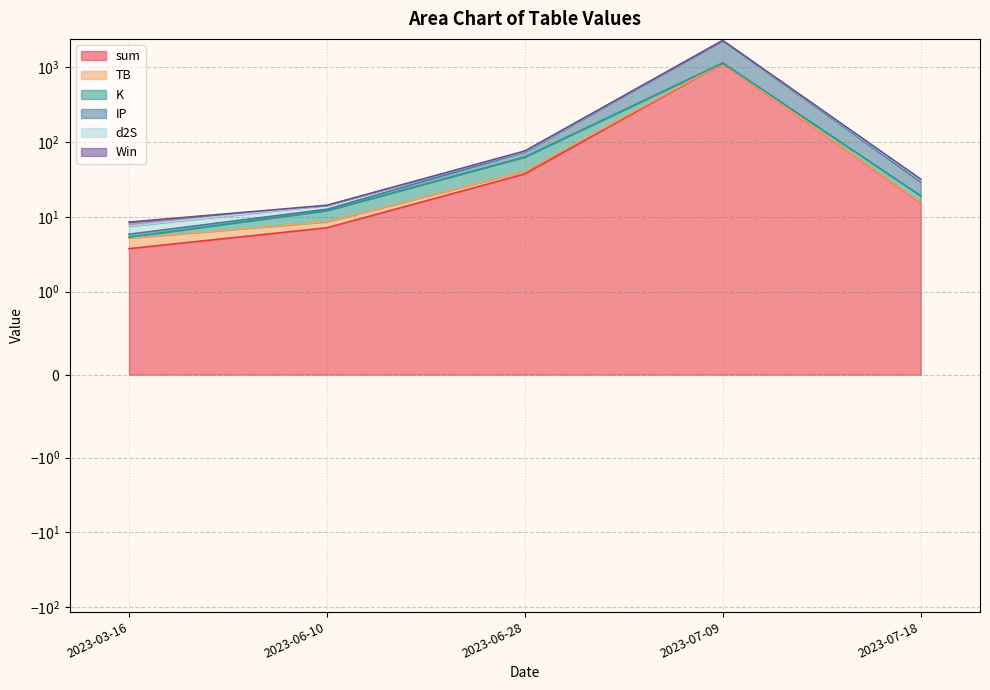

How many values in the d2S series are below 29?

2